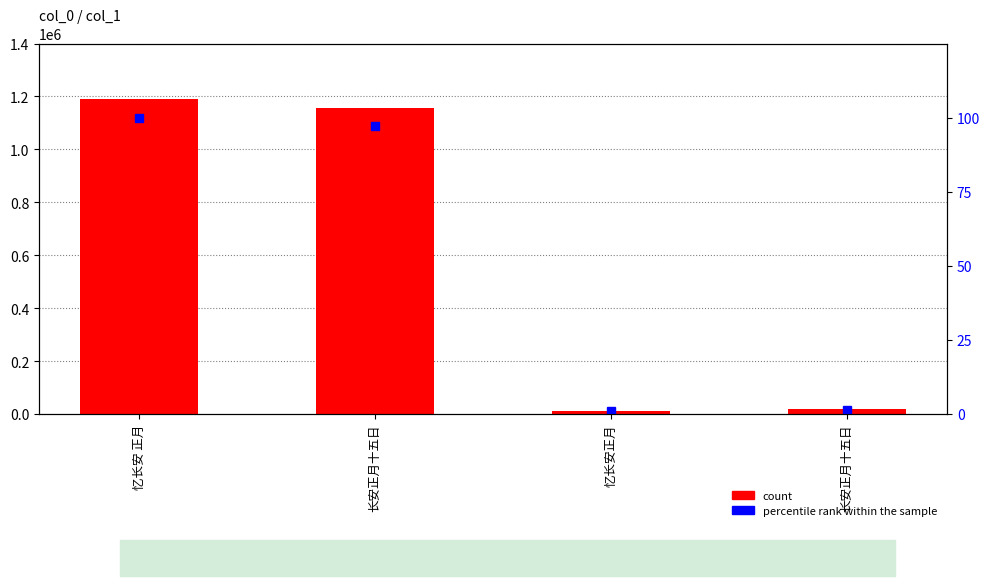

Between 忆长安正月 and 忆长安 正月, which is larger?

忆长安 正月